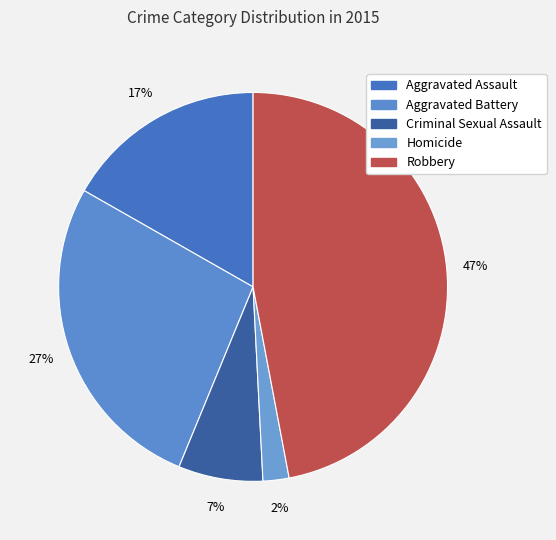

Which category has the smallest portion of the pie?

Homicide